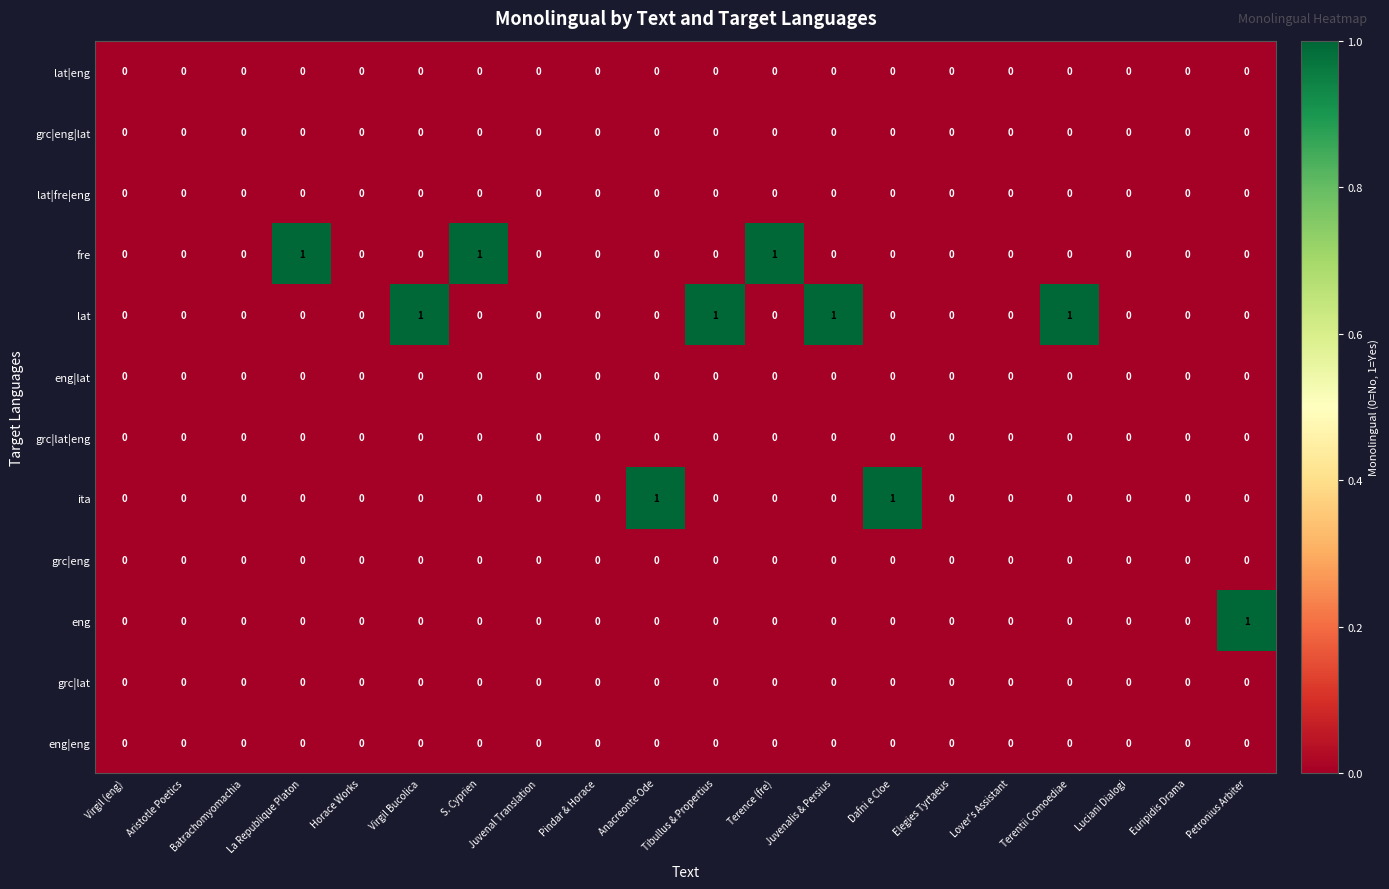

What is the spread (max minus min) of values at Anacreonte Ode?

1